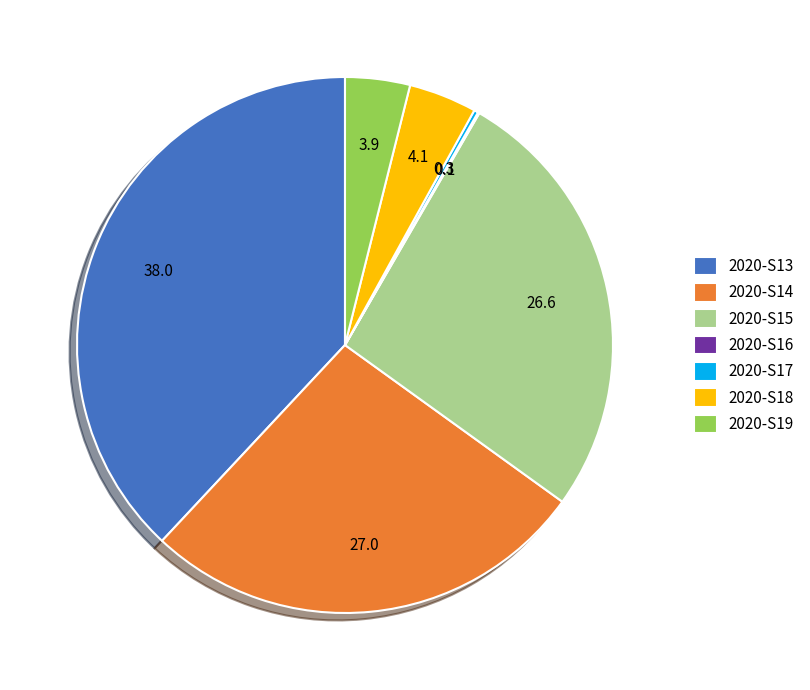

Is it true that 2020-S15 is 7% of the pie?

False